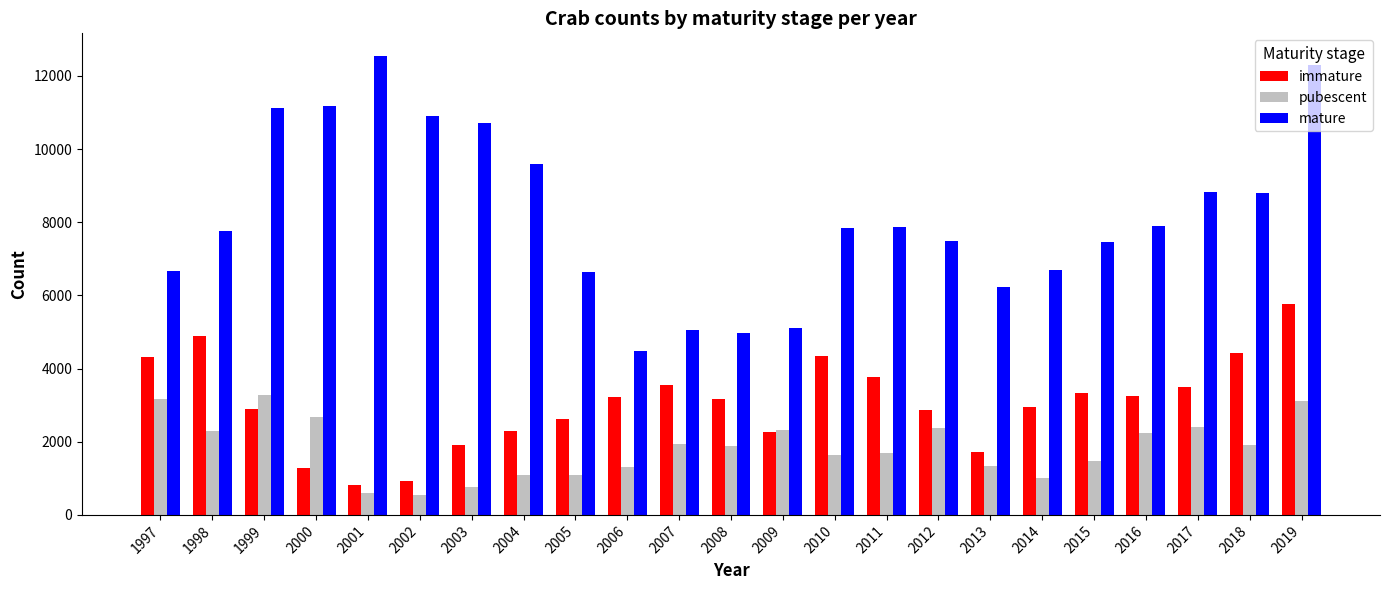

What is the minimum value shown in the chart?

542